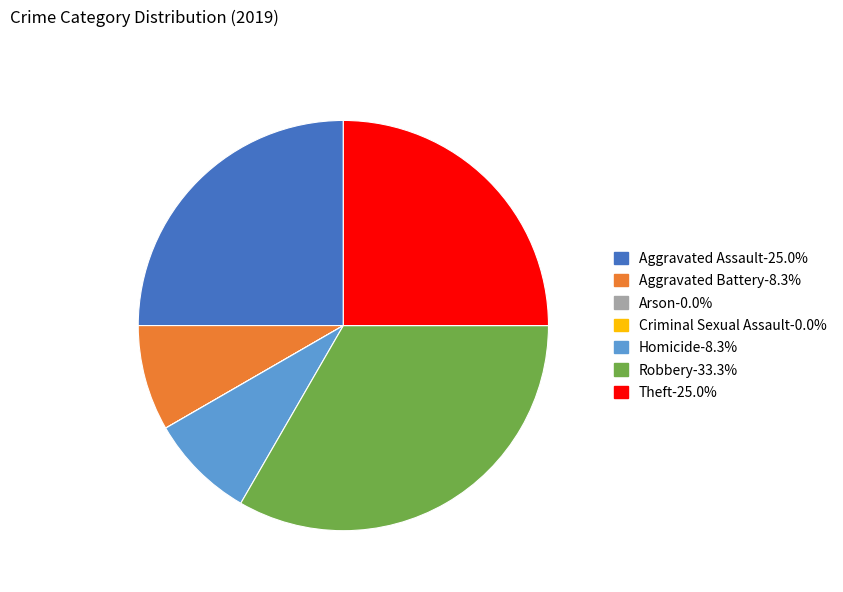

Which slice is the largest?

Robbery